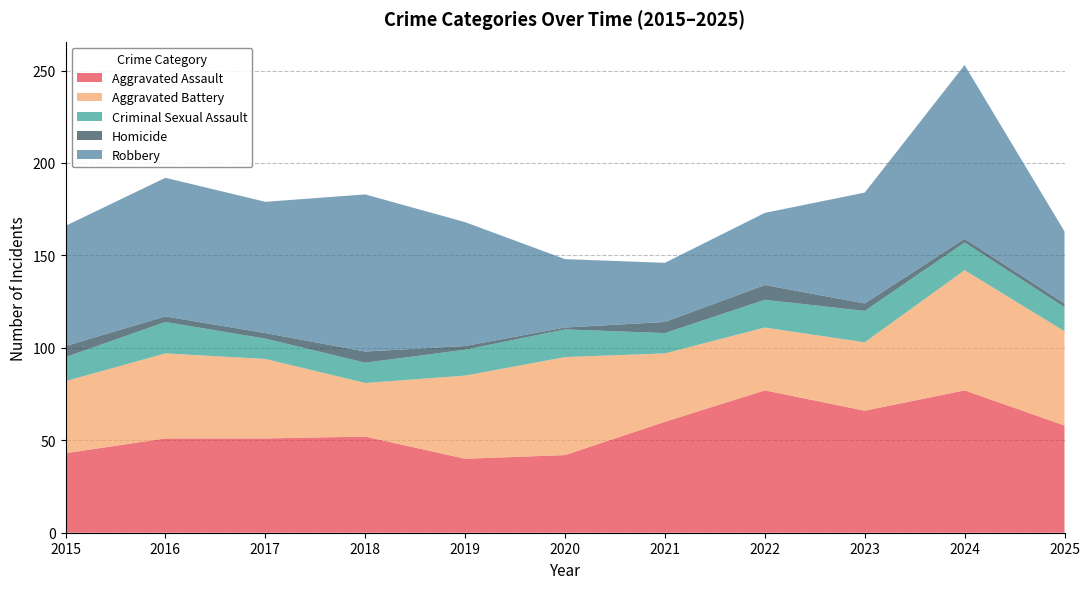

Reading right to left, transcribe all the data shown in this chart.

Aggravated Assault: 58	77	66	77	60	42	40	52	51	51	43
Aggravated Battery: 51	65	37	34	37	53	45	29	43	46	39
Criminal Sexual Assault: 13	15	17	15	11	15	14	11	11	17	13
Homicide: 2	2	4	8	6	1	2	6	3	3	6
Robbery: 39	94	60	39	32	37	67	85	71	75	65